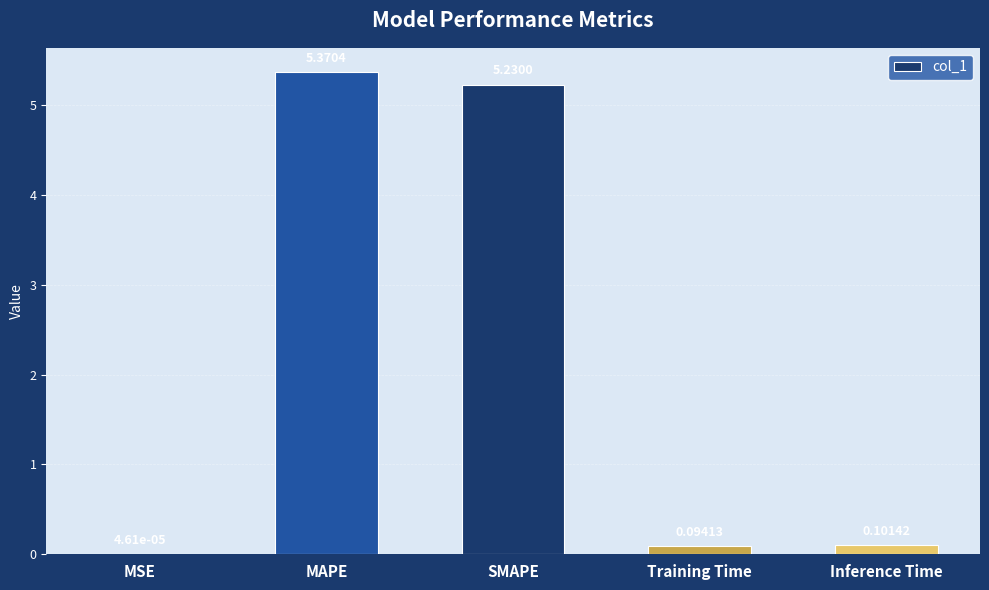

What is the change in value from SMAPE to Inference Time?

-5.1